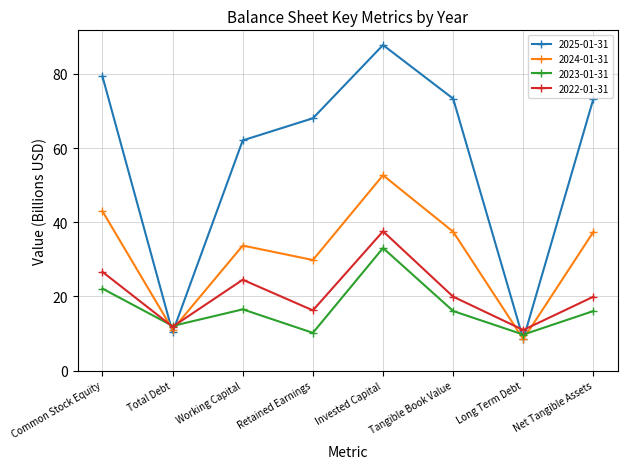

How many lines are shown in the chart?

4